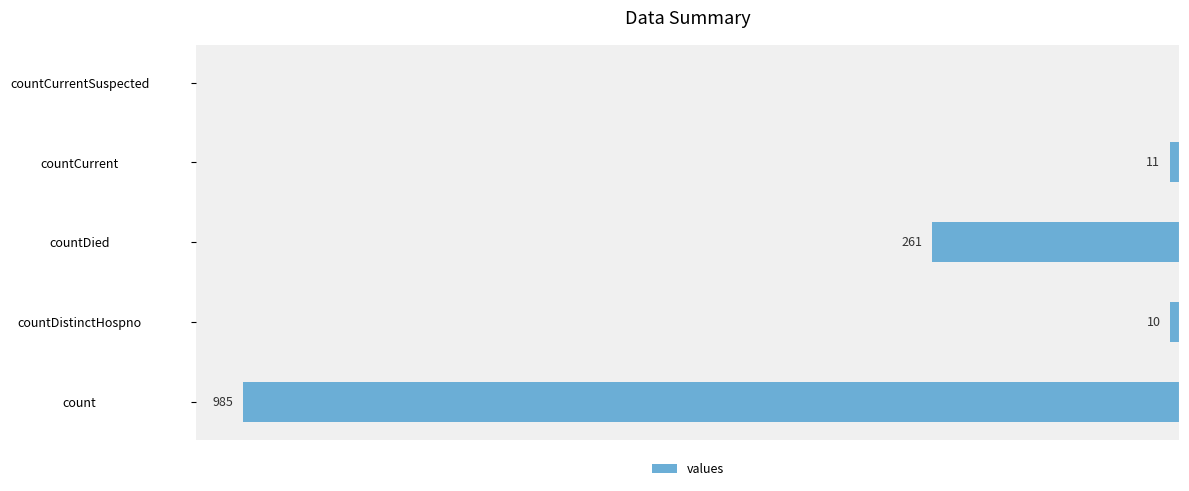

Are the bars horizontal?

Yes